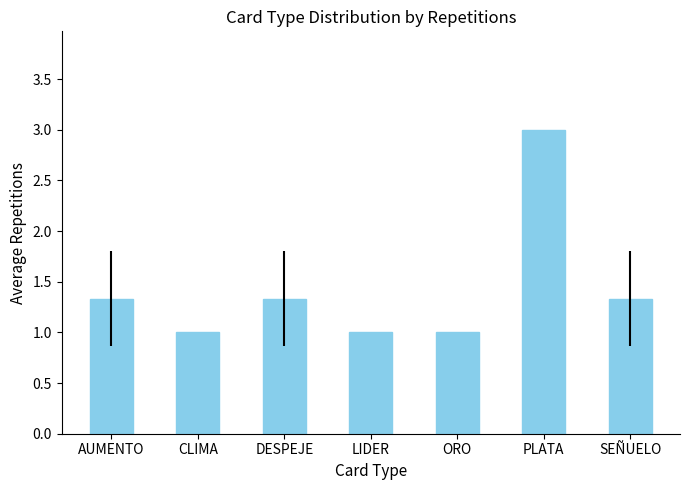

Which has a higher value, AUMENTO or PLATA?

PLATA